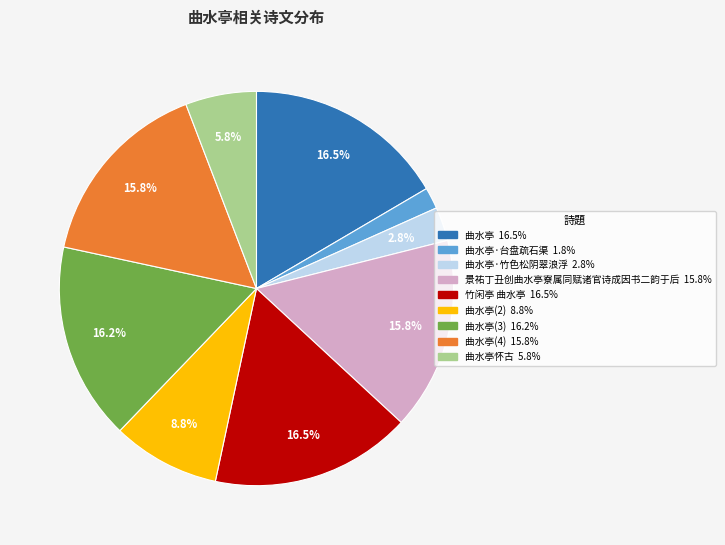

To the nearest percent, what is the difference between the largest and smallest slice percentages?

15%